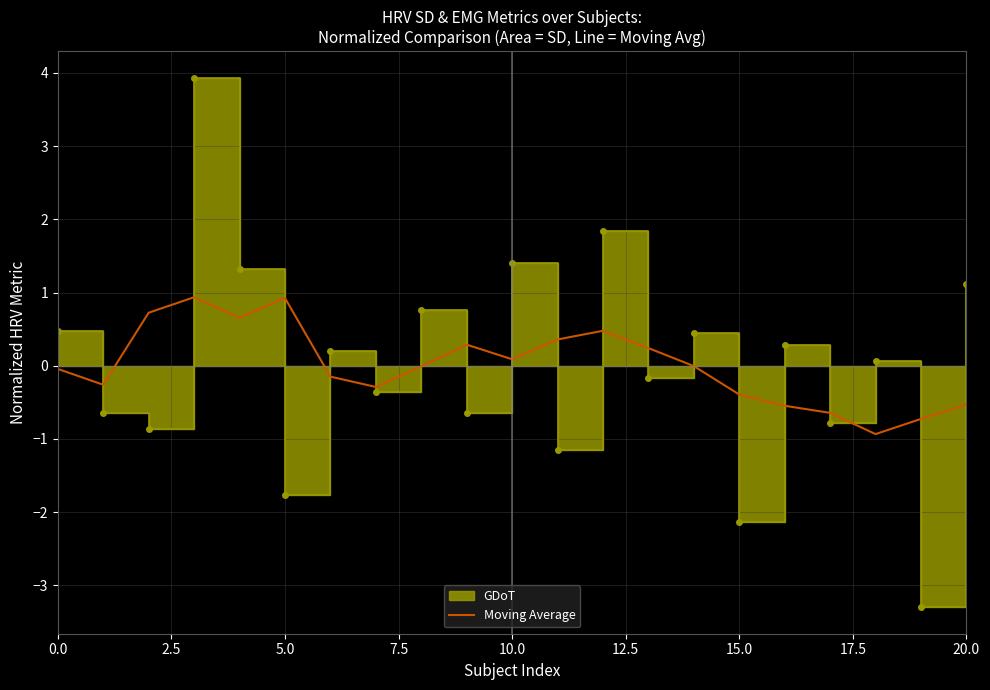

Where is the data nearest to the value 0?

14